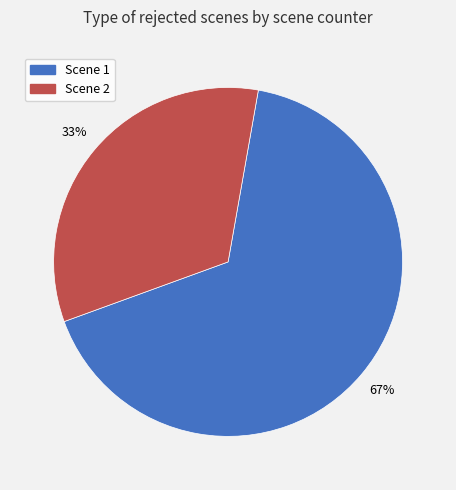

What is the ratio of the value at Scene 2 to the value at Scene 1?

0.5